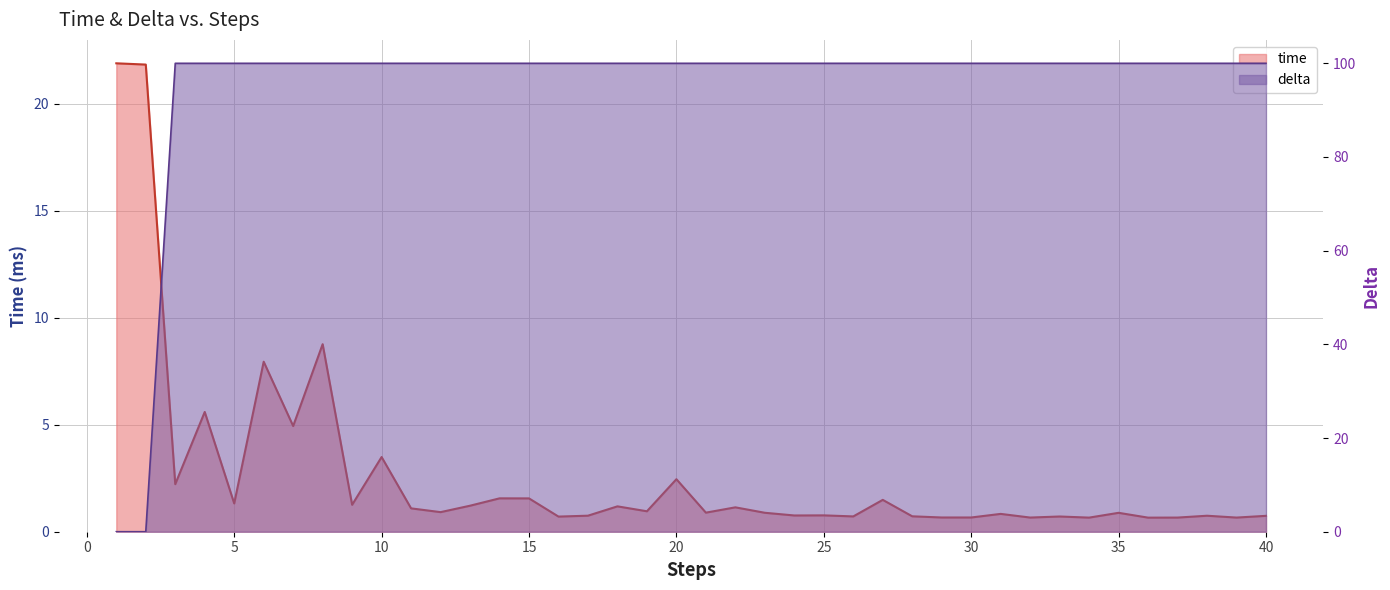

After their last crossing, which series has the higher values: delta or time?

delta